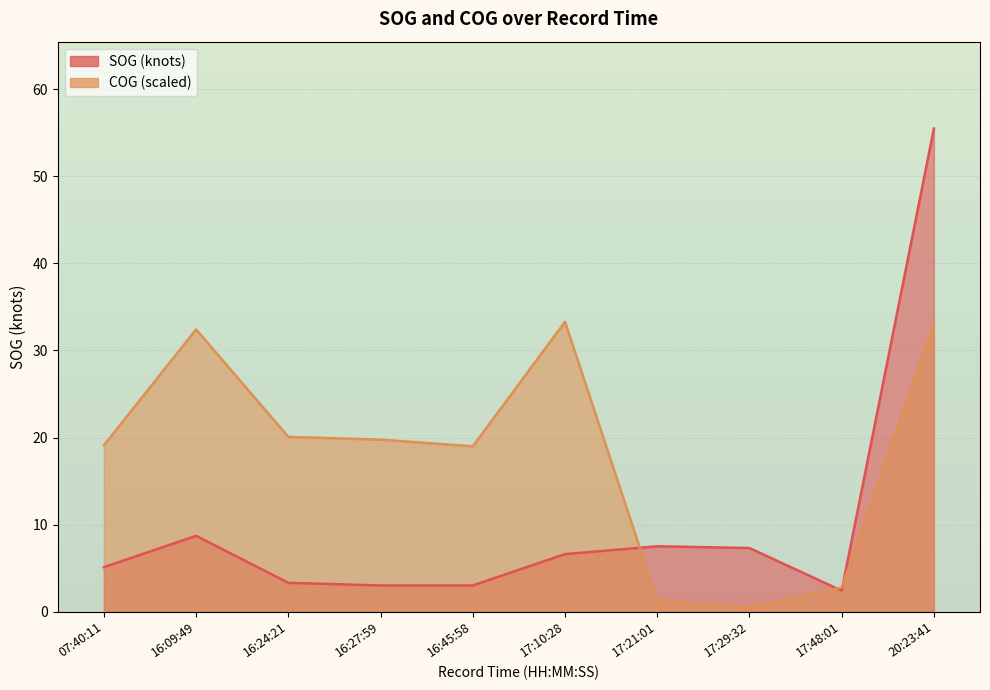

At how many categories does at least one series exceed 36?

1